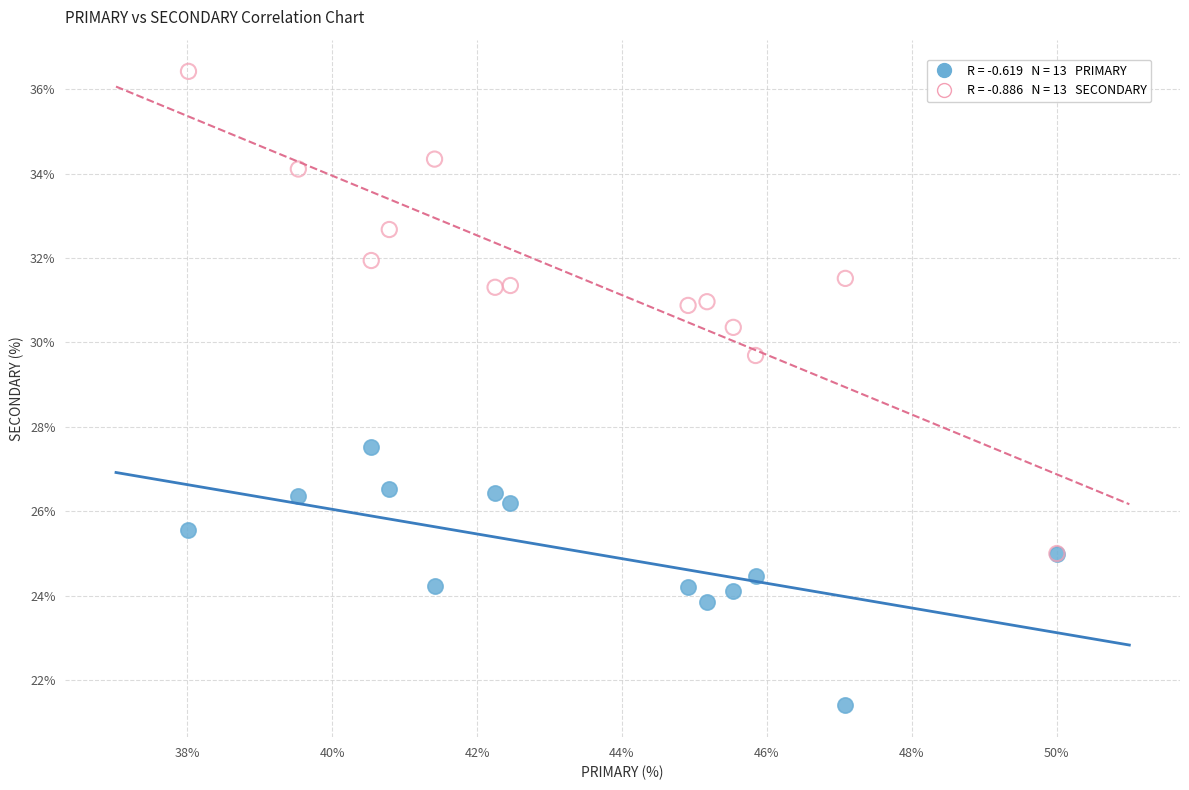

Across all series, what Y value is closest to 28?

27.5